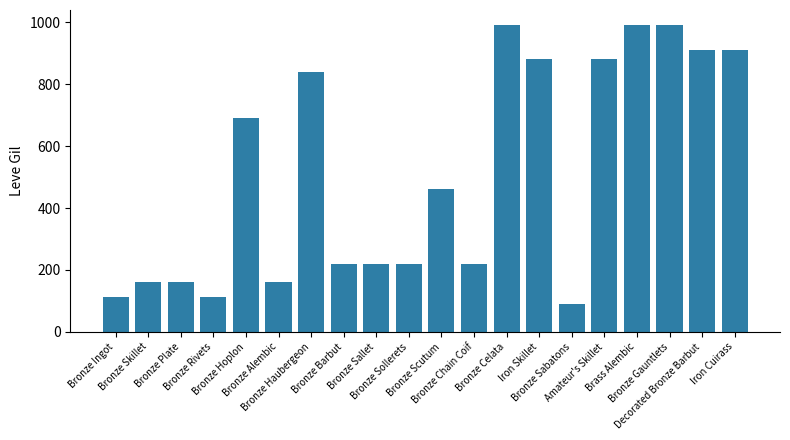

At which label is the value closest to 540?

Bronze Scutum